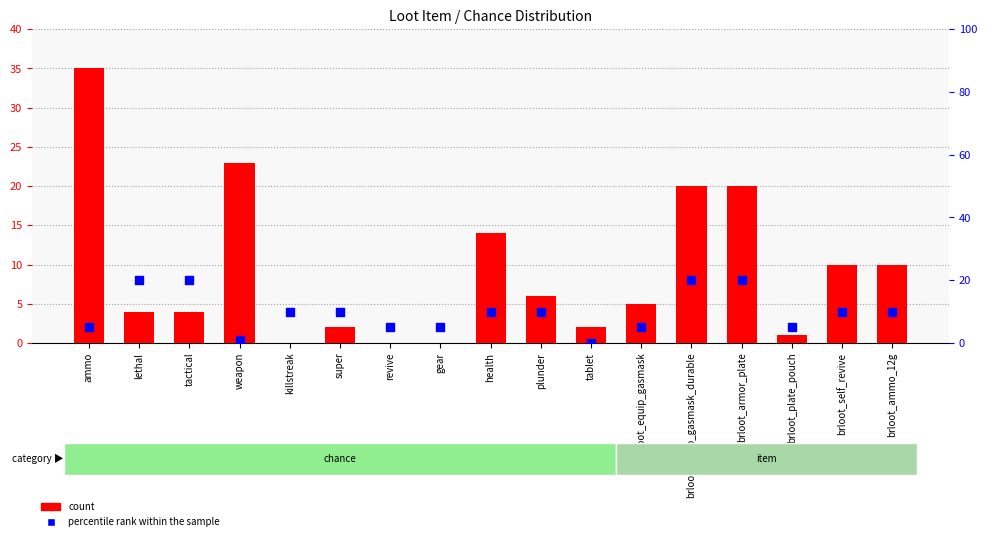

Which series has the widest spread of Y values?

count